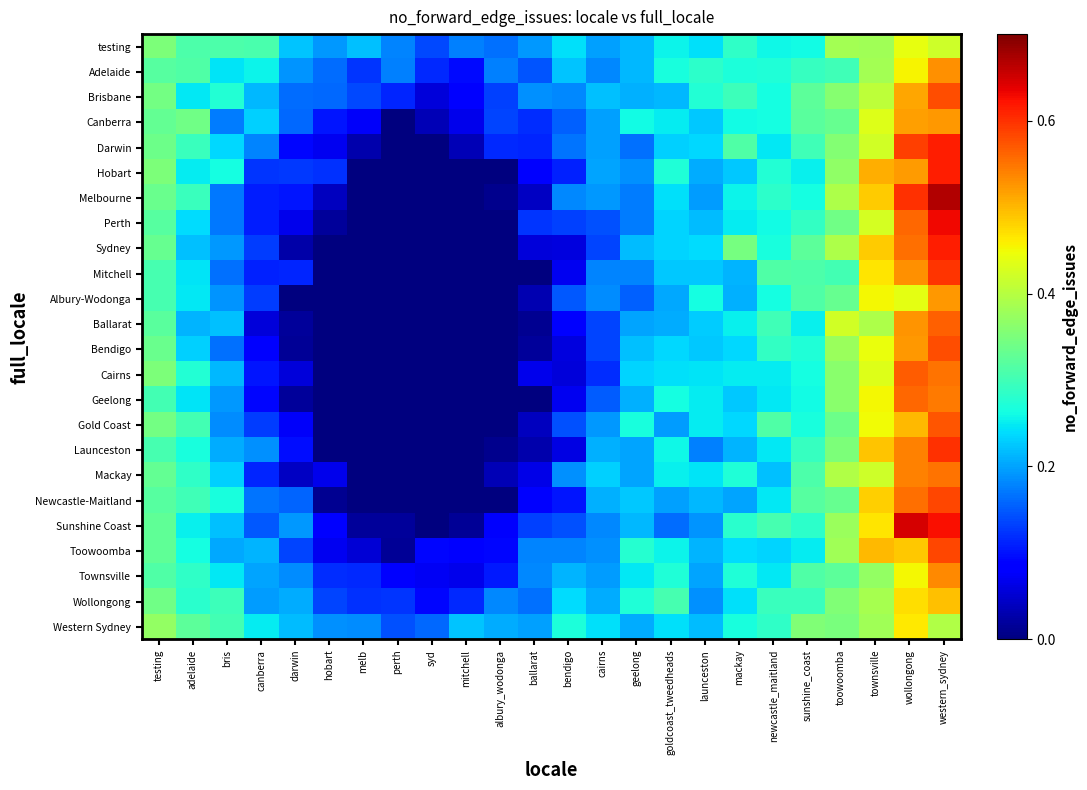

Reading left to right, extract all data points from this chart.

testing: testing=0.4	adelaide=0.3	bris=0.3	canberra=0.3	darwin=0.2	hobart=0.2	melb=0.2	perth=0.2	syd=0.1	mitchell=0.2	albury_wodonga=0.2	ballarat=0.2	bendigo=0.2	cairns=0.2	geelong=0.2	goldcoast_tweedheads=0.3	launceston=0.2	mackay=0.3	newcastle_maitland=0.3	sunshine_coast=0.3	toowoomba=0.4	townsville=0.4	wollongong=0.4	western_sydney=0.4
Adelaide: testing=0.3	adelaide=0.3	bris=0.2	canberra=0.3	darwin=0.2	hobart=0.2	melb=0.1	perth=0.2	syd=0.1	mitchell=0.1	albury_wodonga=0.2	ballarat=0.1	bendigo=0.2	cairns=0.2	geelong=0.2	goldcoast_tweedheads=0.3	launceston=0.3	mackay=0.3	newcastle_maitland=0.3	sunshine_coast=0.3	toowoomba=0.3	townsville=0.4	wollongong=0.5	western_sydney=0.5
Brisbane: testing=0.3	adelaide=0.2	bris=0.3	canberra=0.2	darwin=0.2	hobart=0.2	melb=0.1	perth=0.1	syd=0.1	mitchell=0.1	albury_wodonga=0.1	ballarat=0.2	bendigo=0.2	cairns=0.2	geelong=0.2	goldcoast_tweedheads=0.2	launceston=0.3	mackay=0.3	newcastle_maitland=0.3	sunshine_coast=0.3	toowoomba=0.4	townsville=0.4	wollongong=0.5	western_sydney=0.6
Canberra: testing=0.3	adelaide=0.3	bris=0.2	canberra=0.2	darwin=0.2	hobart=0.1	melb=0.1	perth=0.0	syd=0.0	mitchell=0.1	albury_wodonga=0.1	ballarat=0.1	bendigo=0.2	cairns=0.2	geelong=0.3	goldcoast_tweedheads=0.3	launceston=0.2	mackay=0.3	newcastle_maitland=0.3	sunshine_coast=0.3	toowoomba=0.3	townsville=0.4	wollongong=0.5	western_sydney=0.5
Darwin: testing=0.3	adelaide=0.3	bris=0.2	canberra=0.2	darwin=0.1	hobart=0.1	melb=0.0	perth=0.0	syd=0.0	mitchell=0.0	albury_wodonga=0.1	ballarat=0.1	bendigo=0.2	cairns=0.2	geelong=0.2	goldcoast_tweedheads=0.2	launceston=0.2	mackay=0.3	newcastle_maitland=0.2	sunshine_coast=0.3	toowoomba=0.4	townsville=0.4	wollongong=0.6	western_sydney=0.6
Hobart: testing=0.4	adelaide=0.2	bris=0.3	canberra=0.1	darwin=0.1	hobart=0.1	melb=0.0	perth=0.0	syd=0.0	mitchell=0.0	albury_wodonga=0.0	ballarat=0.1	bendigo=0.1	cairns=0.2	geelong=0.2	goldcoast_tweedheads=0.3	launceston=0.2	mackay=0.2	newcastle_maitland=0.3	sunshine_coast=0.3	toowoomba=0.4	townsville=0.5	wollongong=0.5	western_sydney=0.6
Melbourne: testing=0.3	adelaide=0.3	bris=0.2	canberra=0.1	darwin=0.1	hobart=0.0	melb=0.0	perth=0.0	syd=0.0	mitchell=0.0	albury_wodonga=0.0	ballarat=0.0	bendigo=0.2	cairns=0.2	geelong=0.2	goldcoast_tweedheads=0.2	launceston=0.2	mackay=0.3	newcastle_maitland=0.3	sunshine_coast=0.3	toowoomba=0.4	townsville=0.5	wollongong=0.6	western_sydney=0.7
Perth: testing=0.3	adelaide=0.2	bris=0.2	canberra=0.1	darwin=0.1	hobart=0.0	melb=0.0	perth=0.0	syd=0.0	mitchell=0.0	albury_wodonga=0.0	ballarat=0.1	bendigo=0.1	cairns=0.1	geelong=0.2	goldcoast_tweedheads=0.2	launceston=0.2	mackay=0.3	newcastle_maitland=0.3	sunshine_coast=0.3	toowoomba=0.3	townsville=0.4	wollongong=0.6	western_sydney=0.6
Sydney: testing=0.3	adelaide=0.2	bris=0.2	canberra=0.1	darwin=0.0	hobart=0.0	melb=0.0	perth=0.0	syd=0.0	mitchell=0.0	albury_wodonga=0.0	ballarat=0.1	bendigo=0.1	cairns=0.1	geelong=0.2	goldcoast_tweedheads=0.2	launceston=0.2	mackay=0.3	newcastle_maitland=0.3	sunshine_coast=0.3	toowoomba=0.4	townsville=0.5	wollongong=0.6	western_sydney=0.6
Mitchell: testing=0.3	adelaide=0.2	bris=0.2	canberra=0.1	darwin=0.1	hobart=0.0	melb=0.0	perth=0.0	syd=0.0	mitchell=0.0	albury_wodonga=0.0	ballarat=0.0	bendigo=0.1	cairns=0.2	geelong=0.2	goldcoast_tweedheads=0.2	launceston=0.2	mackay=0.2	newcastle_maitland=0.3	sunshine_coast=0.3	toowoomba=0.3	townsville=0.5	wollongong=0.5	western_sydney=0.6
Albury-Wodonga: testing=0.3	adelaide=0.2	bris=0.2	canberra=0.1	darwin=0.0	hobart=0.0	melb=0.0	perth=0.0	syd=0.0	mitchell=0.0	albury_wodonga=0.0	ballarat=0.0	bendigo=0.1	cairns=0.2	geelong=0.2	goldcoast_tweedheads=0.2	launceston=0.3	mackay=0.2	newcastle_maitland=0.3	sunshine_coast=0.3	toowoomba=0.3	townsville=0.5	wollongong=0.4	western_sydney=0.5
Ballarat: testing=0.3	adelaide=0.2	bris=0.2	canberra=0.1	darwin=0.0	hobart=0.0	melb=0.0	perth=0.0	syd=0.0	mitchell=0.0	albury_wodonga=0.0	ballarat=0.0	bendigo=0.1	cairns=0.1	geelong=0.2	goldcoast_tweedheads=0.2	launceston=0.2	mackay=0.3	newcastle_maitland=0.3	sunshine_coast=0.3	toowoomba=0.4	townsville=0.4	wollongong=0.5	western_sydney=0.6
Bendigo: testing=0.3	adelaide=0.2	bris=0.2	canberra=0.1	darwin=0.0	hobart=0.0	melb=0.0	perth=0.0	syd=0.0	mitchell=0.0	albury_wodonga=0.0	ballarat=0.0	bendigo=0.1	cairns=0.1	geelong=0.2	goldcoast_tweedheads=0.2	launceston=0.2	mackay=0.2	newcastle_maitland=0.3	sunshine_coast=0.3	toowoomba=0.4	townsville=0.4	wollongong=0.5	western_sydney=0.6
Cairns: testing=0.4	adelaide=0.3	bris=0.2	canberra=0.1	darwin=0.1	hobart=0.0	melb=0.0	perth=0.0	syd=0.0	mitchell=0.0	albury_wodonga=0.0	ballarat=0.1	bendigo=0.1	cairns=0.1	geelong=0.2	goldcoast_tweedheads=0.2	launceston=0.2	mackay=0.3	newcastle_maitland=0.2	sunshine_coast=0.3	toowoomba=0.4	townsville=0.4	wollongong=0.6	western_sydney=0.6
Geelong: testing=0.3	adelaide=0.2	bris=0.2	canberra=0.1	darwin=0.0	hobart=0.0	melb=0.0	perth=0.0	syd=0.0	mitchell=0.0	albury_wodonga=0.0	ballarat=0.0	bendigo=0.1	cairns=0.2	geelong=0.2	goldcoast_tweedheads=0.3	launceston=0.3	mackay=0.2	newcastle_maitland=0.2	sunshine_coast=0.3	toowoomba=0.4	townsville=0.5	wollongong=0.6	western_sydney=0.5
Gold Coast: testing=0.3	adelaide=0.3	bris=0.2	canberra=0.1	darwin=0.1	hobart=0.0	melb=0.0	perth=0.0	syd=0.0	mitchell=0.0	albury_wodonga=0.0	ballarat=0.0	bendigo=0.1	cairns=0.2	geelong=0.3	goldcoast_tweedheads=0.2	launceston=0.3	mackay=0.2	newcastle_maitland=0.3	sunshine_coast=0.3	toowoomba=0.3	townsville=0.4	wollongong=0.5	western_sydney=0.6
Launceston: testing=0.3	adelaide=0.3	bris=0.2	canberra=0.2	darwin=0.1	hobart=0.0	melb=0.0	perth=0.0	syd=0.0	mitchell=0.0	albury_wodonga=0.0	ballarat=0.0	bendigo=0.1	cairns=0.2	geelong=0.2	goldcoast_tweedheads=0.3	launceston=0.2	mackay=0.2	newcastle_maitland=0.2	sunshine_coast=0.3	toowoomba=0.4	townsville=0.5	wollongong=0.5	western_sydney=0.6
Mackay: testing=0.3	adelaide=0.3	bris=0.2	canberra=0.1	darwin=0.0	hobart=0.1	melb=0.0	perth=0.0	syd=0.0	mitchell=0.0	albury_wodonga=0.0	ballarat=0.1	bendigo=0.2	cairns=0.2	geelong=0.2	goldcoast_tweedheads=0.3	launceston=0.2	mackay=0.3	newcastle_maitland=0.2	sunshine_coast=0.3	toowoomba=0.4	townsville=0.4	wollongong=0.5	western_sydney=0.6
Newcastle-Maitland: testing=0.3	adelaide=0.3	bris=0.3	canberra=0.2	darwin=0.2	hobart=0.0	melb=0.0	perth=0.0	syd=0.0	mitchell=0.0	albury_wodonga=0.0	ballarat=0.1	bendigo=0.1	cairns=0.2	geelong=0.2	goldcoast_tweedheads=0.2	launceston=0.2	mackay=0.2	newcastle_maitland=0.2	sunshine_coast=0.3	toowoomba=0.3	townsville=0.5	wollongong=0.6	western_sydney=0.6
Sunshine Coast: testing=0.3	adelaide=0.3	bris=0.2	canberra=0.1	darwin=0.2	hobart=0.1	melb=0.0	perth=0.0	syd=0.0	mitchell=0.0	albury_wodonga=0.1	ballarat=0.1	bendigo=0.1	cairns=0.2	geelong=0.2	goldcoast_tweedheads=0.2	launceston=0.2	mackay=0.3	newcastle_maitland=0.3	sunshine_coast=0.3	toowoomba=0.4	townsville=0.5	wollongong=0.6	western_sydney=0.6
Toowoomba: testing=0.3	adelaide=0.3	bris=0.2	canberra=0.2	darwin=0.1	hobart=0.1	melb=0.1	perth=0.0	syd=0.1	mitchell=0.1	albury_wodonga=0.1	ballarat=0.2	bendigo=0.2	cairns=0.2	geelong=0.3	goldcoast_tweedheads=0.3	launceston=0.2	mackay=0.2	newcastle_maitland=0.2	sunshine_coast=0.3	toowoomba=0.4	townsville=0.5	wollongong=0.5	western_sydney=0.6
Townsville: testing=0.3	adelaide=0.3	bris=0.2	canberra=0.2	darwin=0.2	hobart=0.1	melb=0.1	perth=0.1	syd=0.1	mitchell=0.1	albury_wodonga=0.1	ballarat=0.2	bendigo=0.2	cairns=0.2	geelong=0.2	goldcoast_tweedheads=0.3	launceston=0.2	mackay=0.3	newcastle_maitland=0.2	sunshine_coast=0.3	toowoomba=0.3	townsville=0.4	wollongong=0.5	western_sydney=0.5
Wollongong: testing=0.3	adelaide=0.3	bris=0.3	canberra=0.2	darwin=0.2	hobart=0.1	melb=0.1	perth=0.1	syd=0.1	mitchell=0.1	albury_wodonga=0.2	ballarat=0.2	bendigo=0.2	cairns=0.2	geelong=0.3	goldcoast_tweedheads=0.3	launceston=0.2	mackay=0.2	newcastle_maitland=0.3	sunshine_coast=0.3	toowoomba=0.4	townsville=0.4	wollongong=0.5	western_sydney=0.5
Western Sydney: testing=0.4	adelaide=0.3	bris=0.3	canberra=0.2	darwin=0.2	hobart=0.2	melb=0.2	perth=0.1	syd=0.2	mitchell=0.2	albury_wodonga=0.2	ballarat=0.2	bendigo=0.3	cairns=0.2	geelong=0.2	goldcoast_tweedheads=0.2	launceston=0.2	mackay=0.3	newcastle_maitland=0.3	sunshine_coast=0.4	toowoomba=0.3	townsville=0.4	wollongong=0.5	western_sydney=0.4